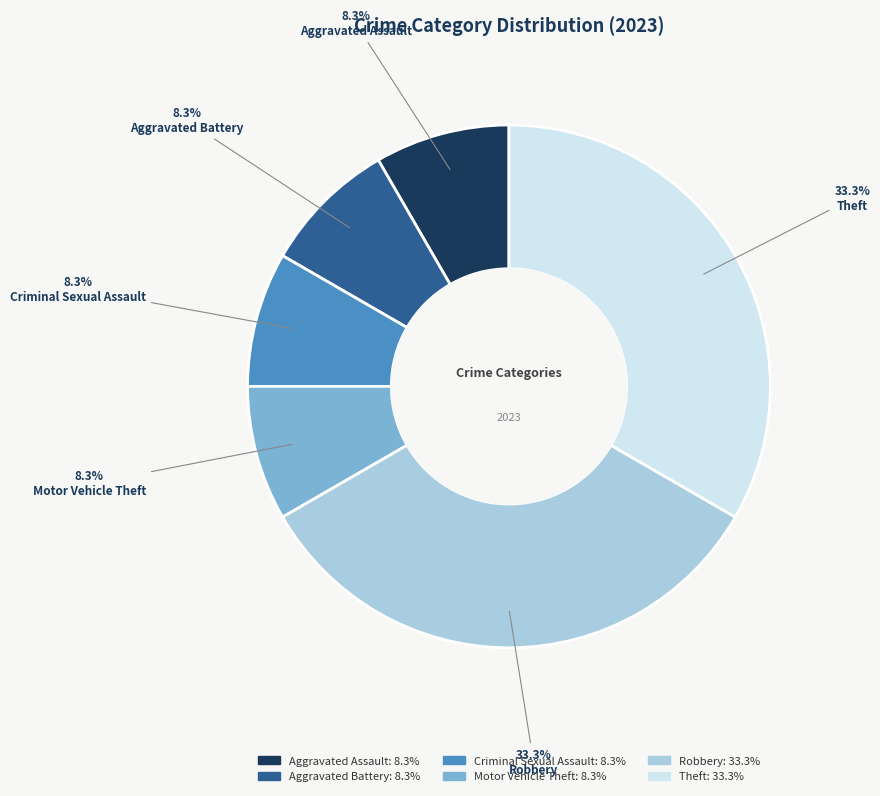

Combined, do Aggravated Assault and Robbery account for over 50%?

No